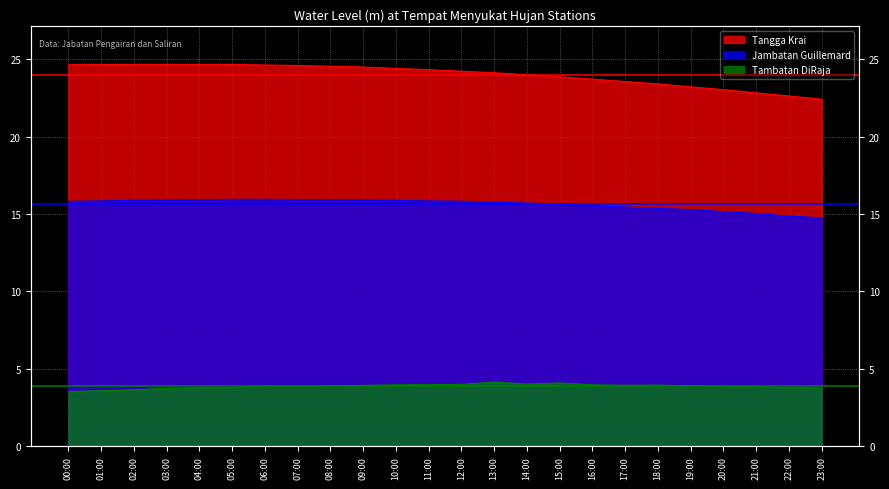

What is the label of the 18th point from the left?

17:00